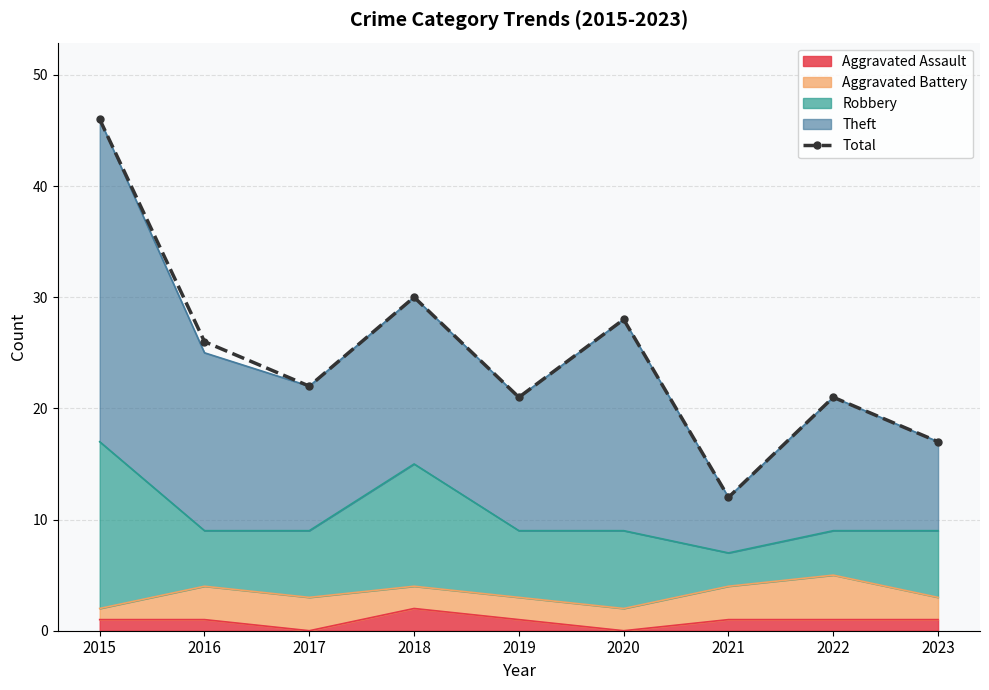

How many points are lower than both their immediate neighbors (excluding endpoints)?

3